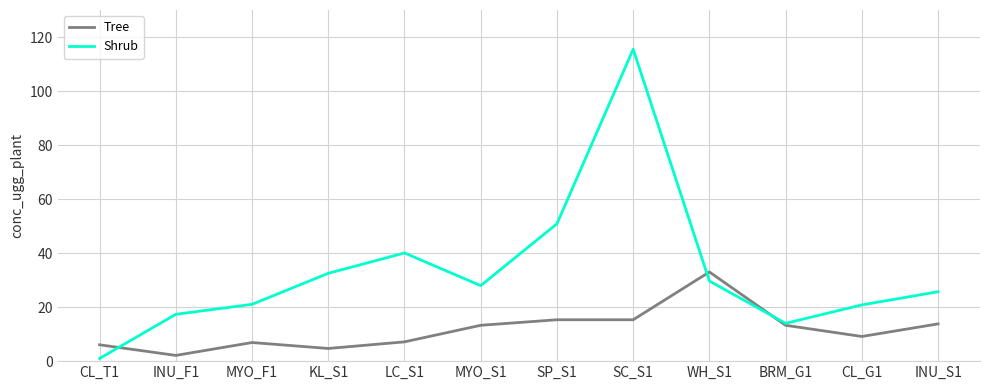

Does the chart have visible grid lines?

Yes